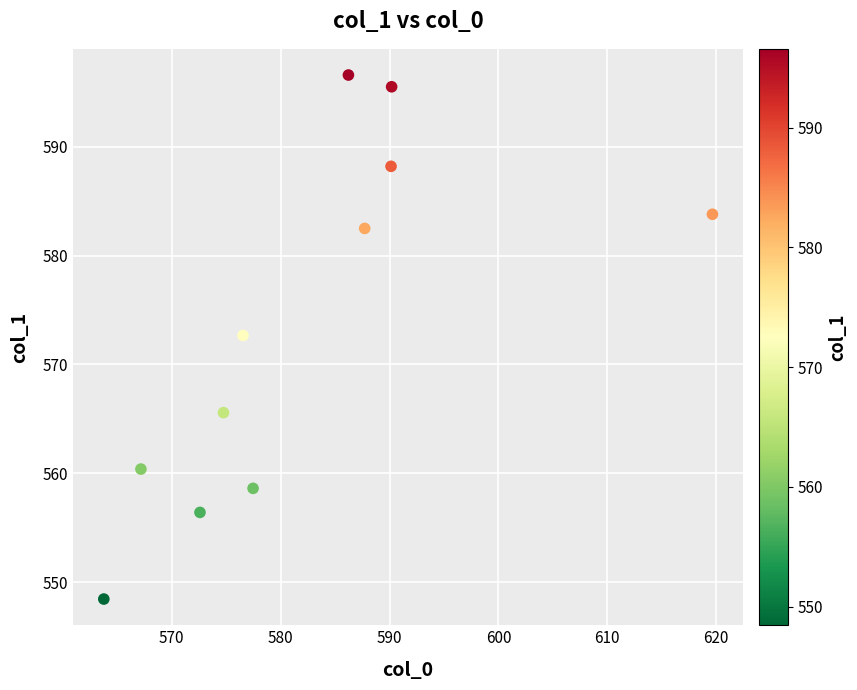

What Y value in the scatter plot is closest to 572?

572.7